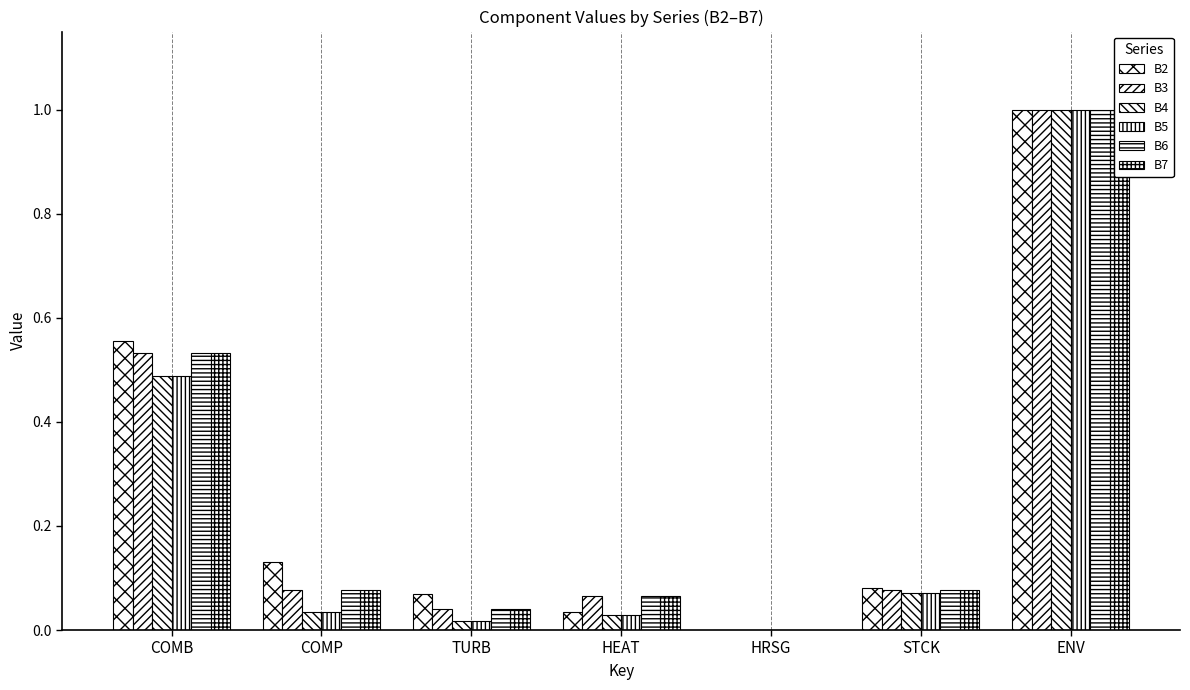

At which category is the sum across all series the highest?

ENV